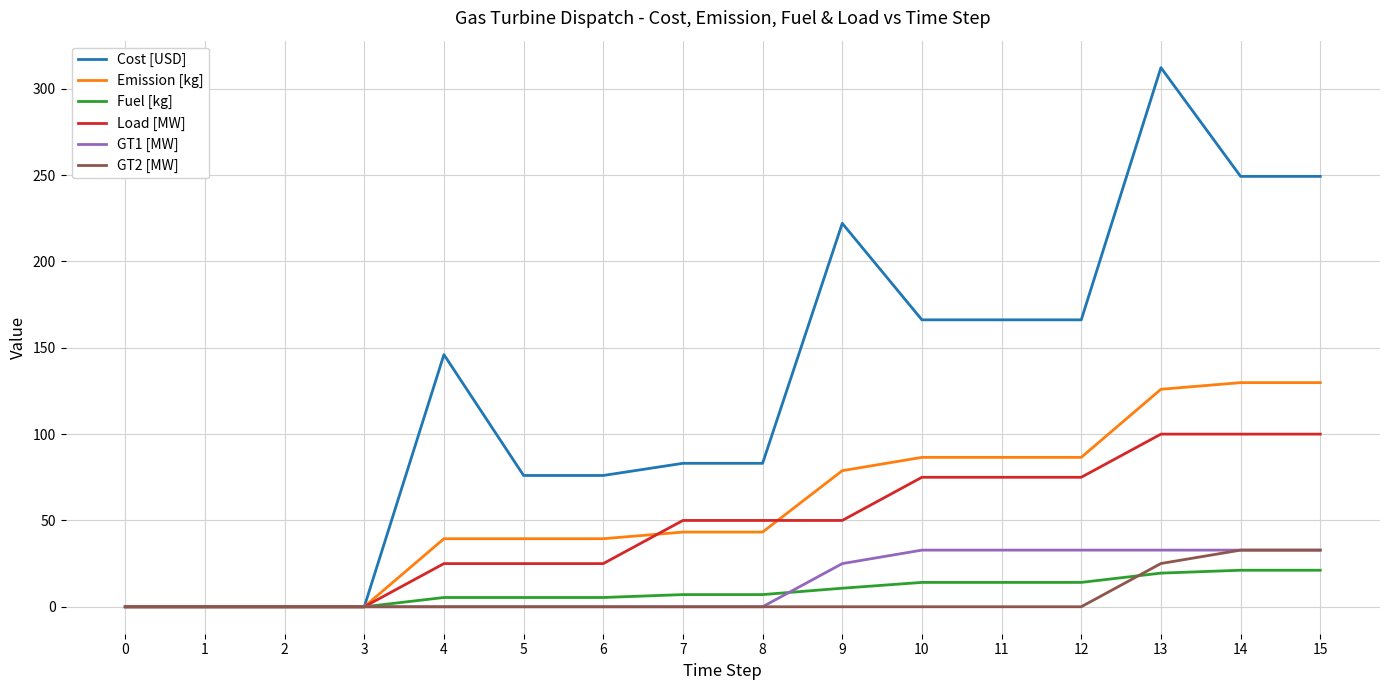

Does the chart display data point markers on the line(s)?

No